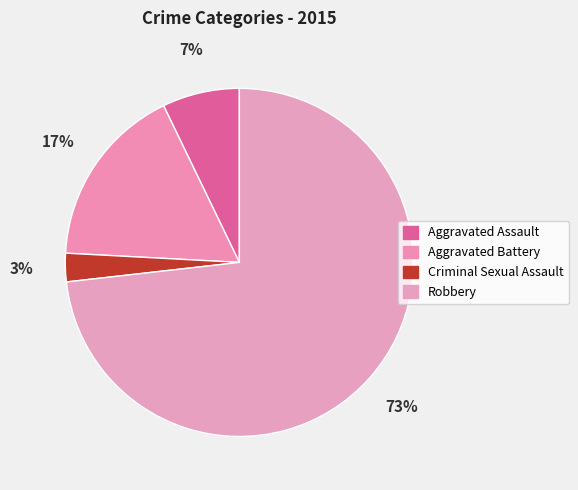

Which slice represents more than half of the pie?

Robbery